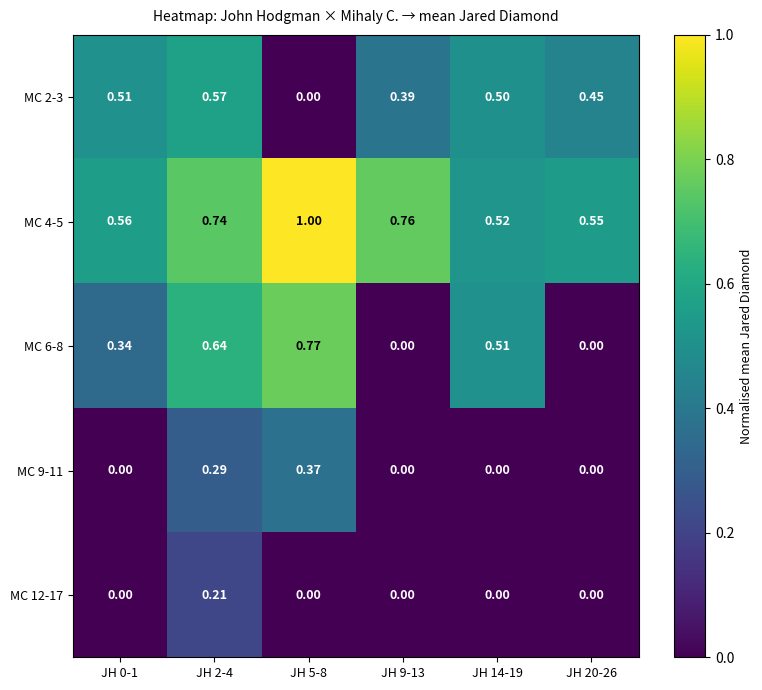

Is the value of MC 9-11 at JH 20-26 greater than the value of MC 2-3 at JH 14-19?

No